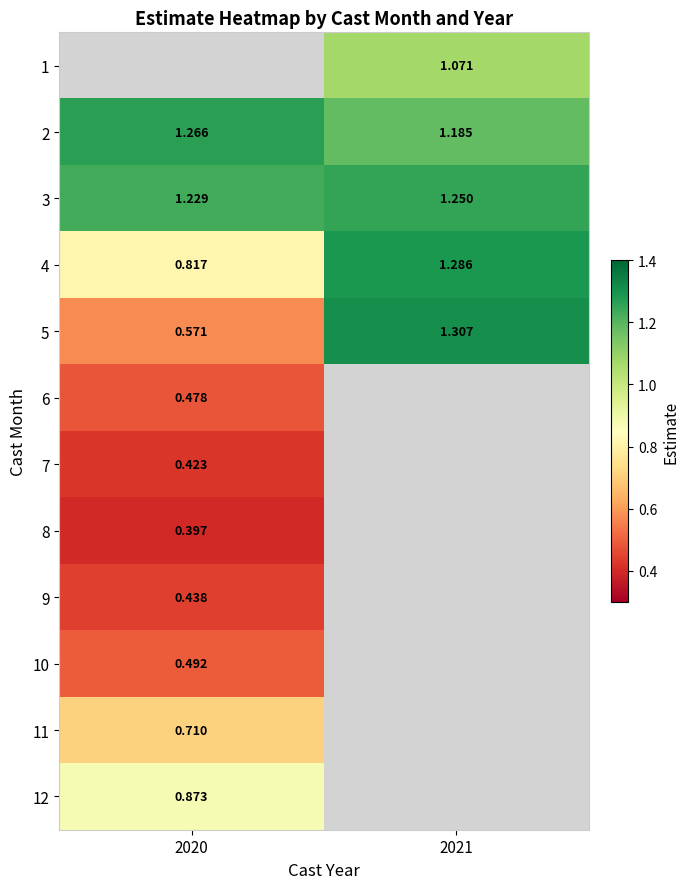

Where does the 1 series first go above 1?

2021